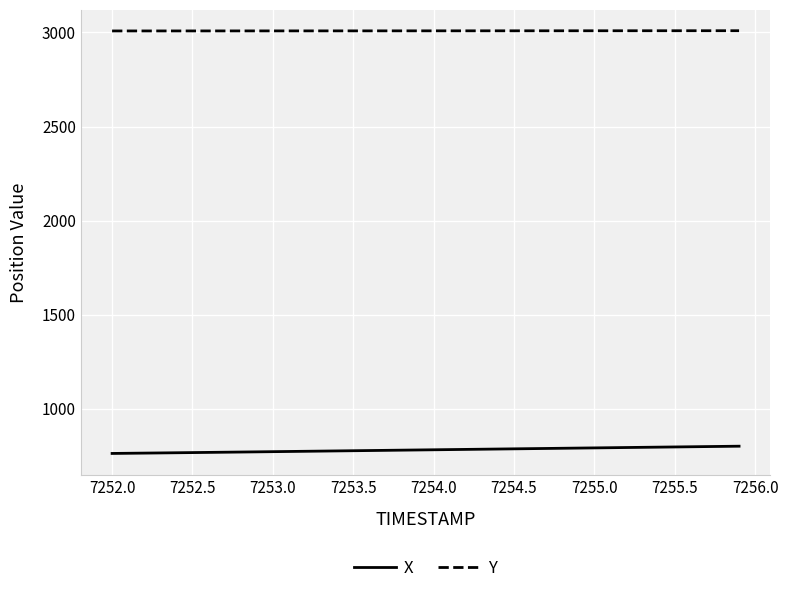

What is the minimum value shown in the chart?

761.0